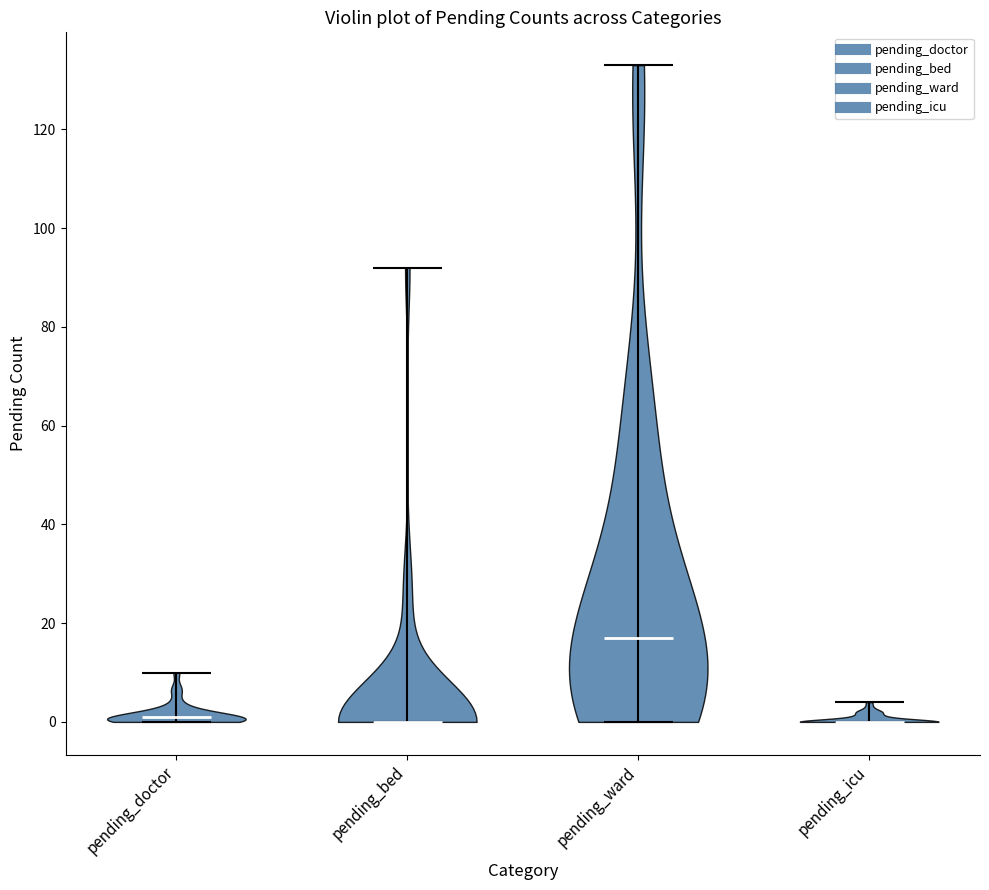

Reading left to right, read every violin against the y-axis: where its median line is, and the lowest and highest points it reaches. The values are not printed on the chart, so give them approximately, as read against the axis.

pending_doctor: median line 2, lowest point 0, highest point 10
pending_bed: median line 0, lowest point 0, highest point 92
pending_ward: median line 18, lowest point 0, highest point 134
pending_icu: median line 0, lowest point 0, highest point 4